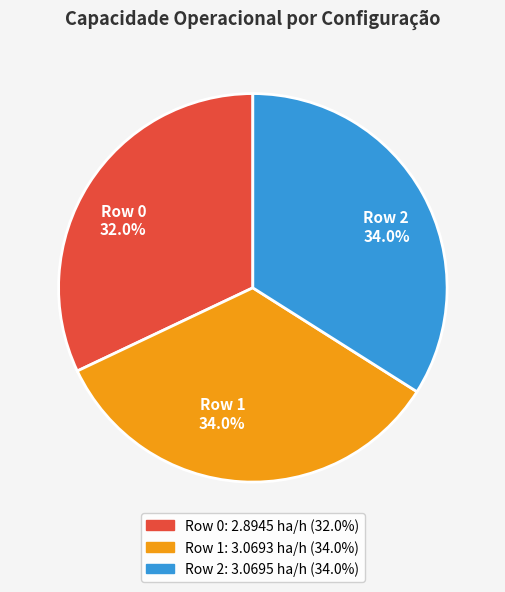

Approximately how many times larger is the value at Row 1 compared to Row 0?

1.1